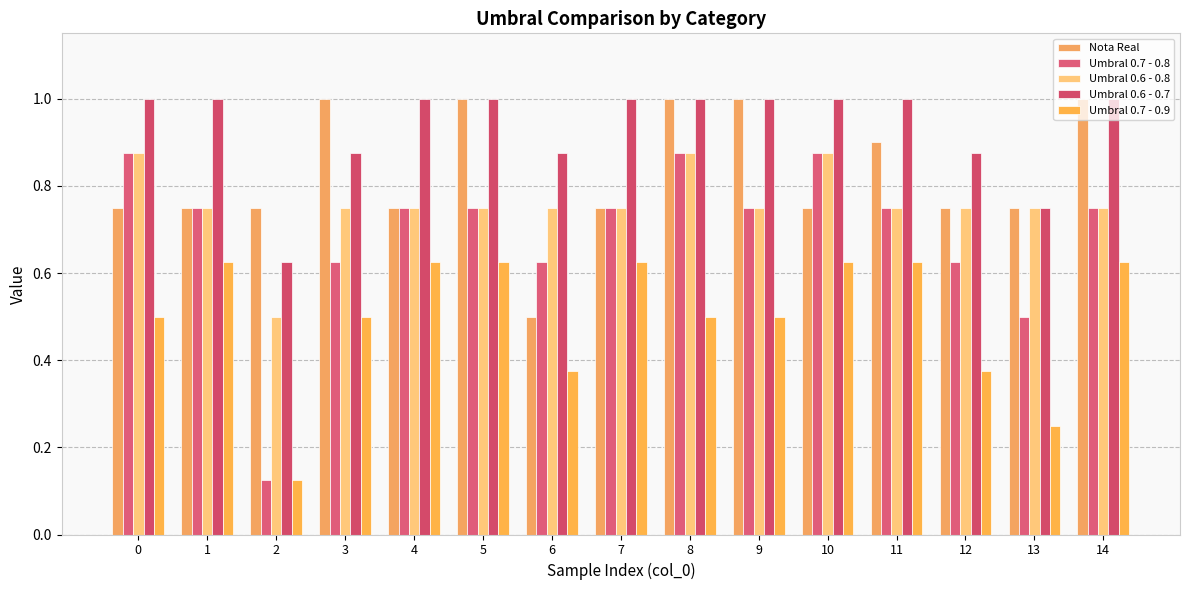

The value of Umbral 0.6 - 0.8 at 2 is 0.9. True or false?

False